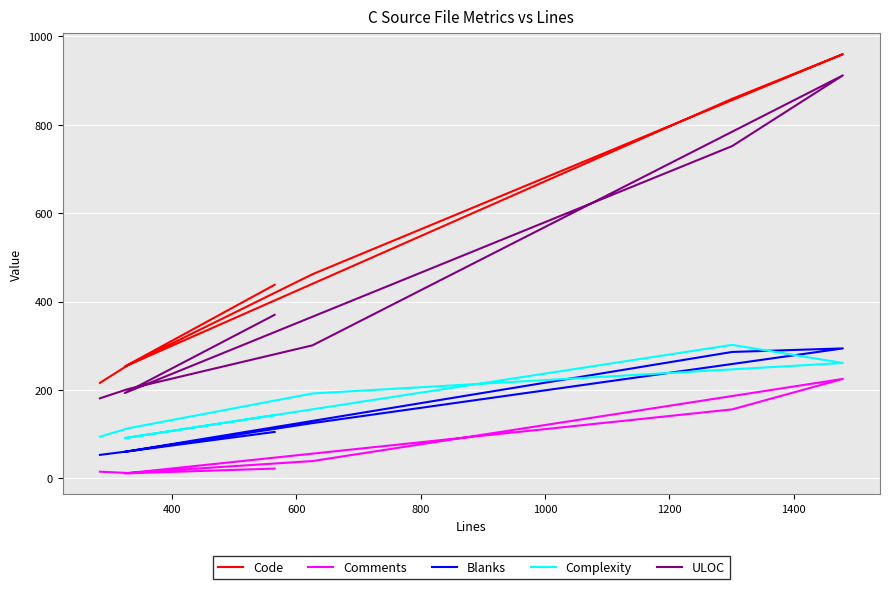

What is the difference between the maximum and minimum values in the Blanks series?

241